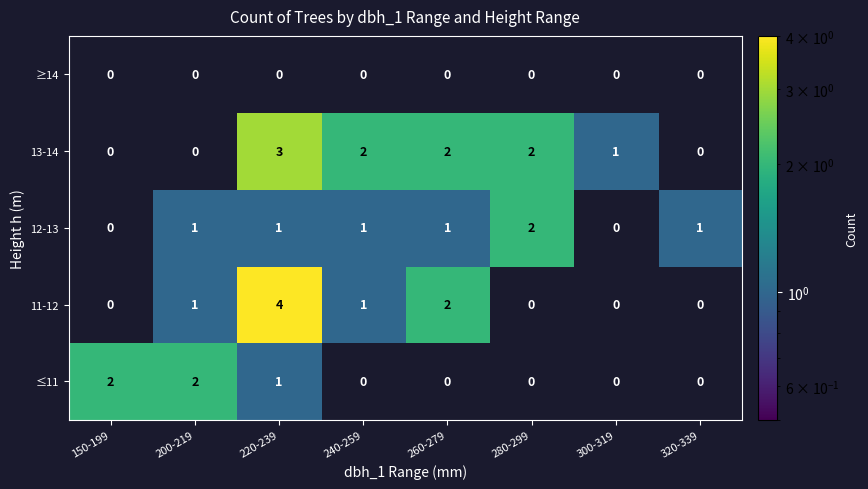

Which category has the highest value in the 11-12 series?

220-239